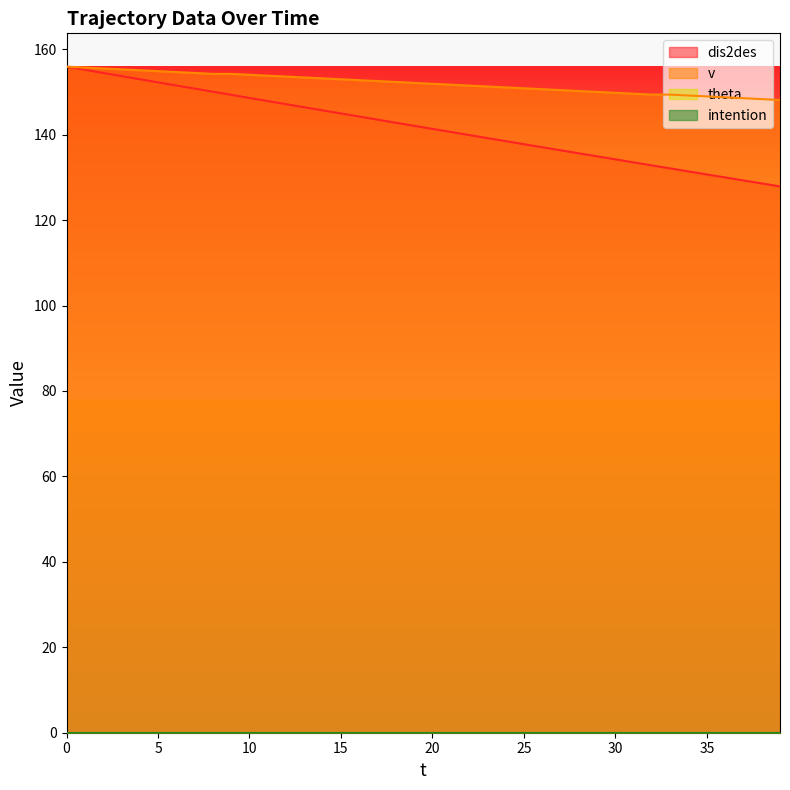

What is the value of the dis2des point at the 35th from the left?

131.4